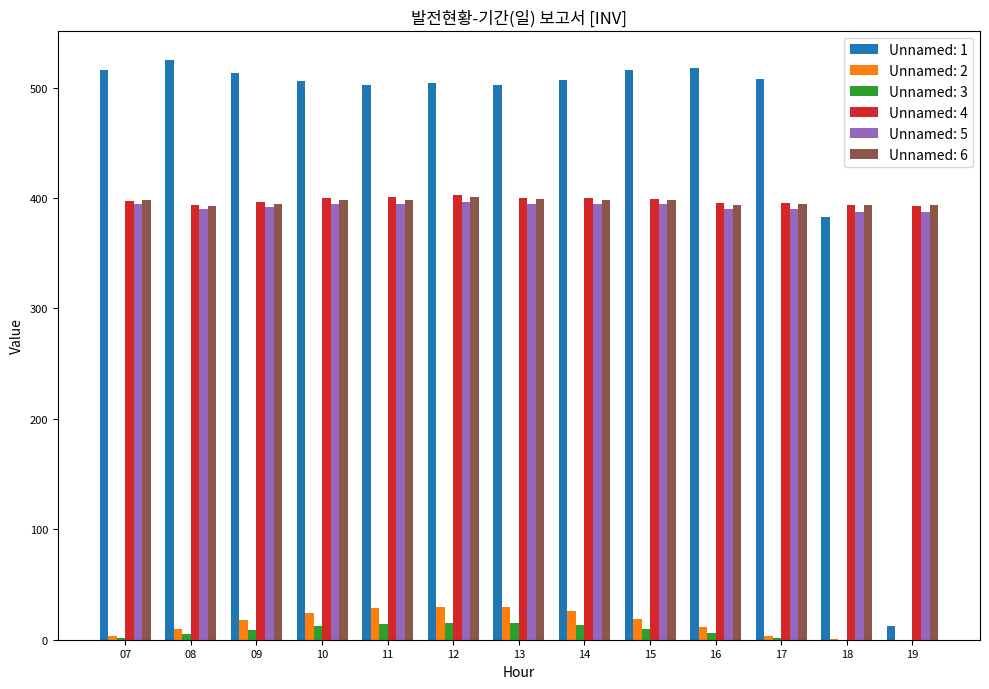

Which series has the largest range (max minus min)?

Unnamed: 1